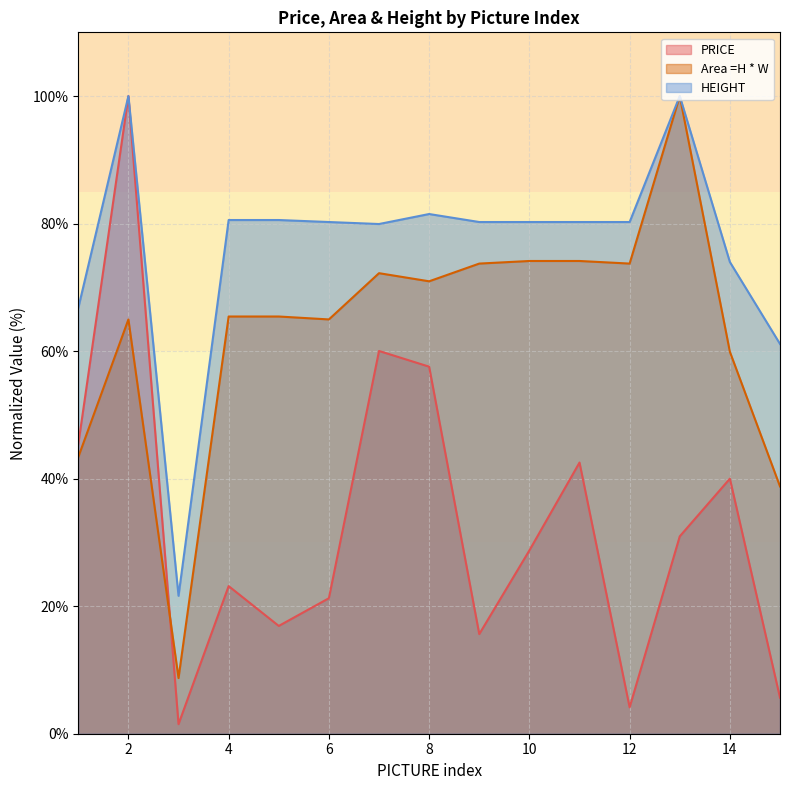

What is the sum of the Area =H * W values at 11 and 5?

139.6